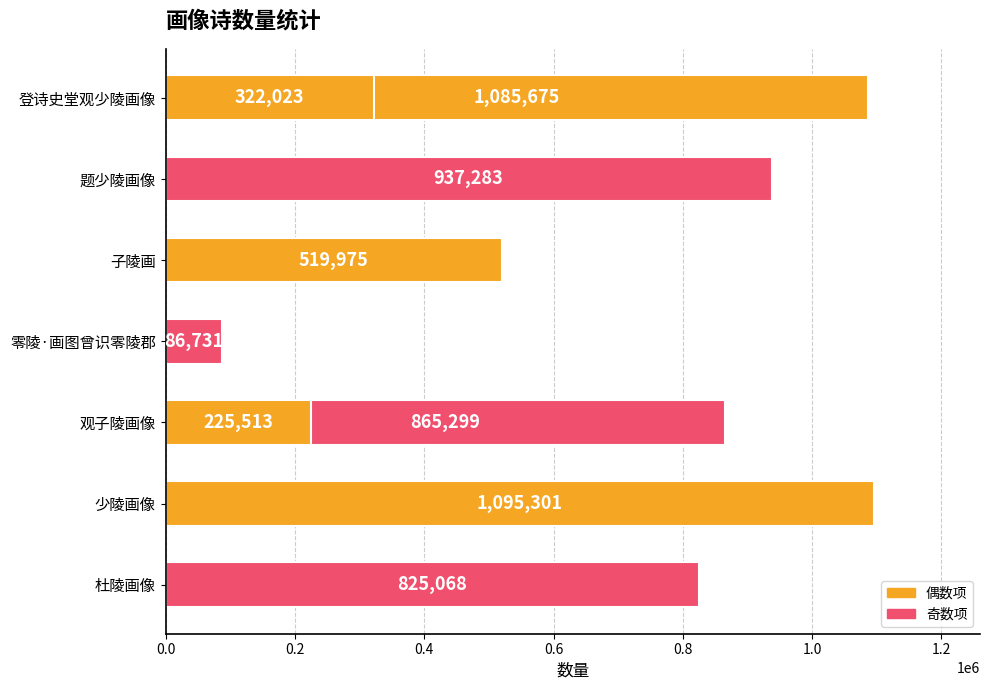

What is the value of the 8th bar from the left?

825068